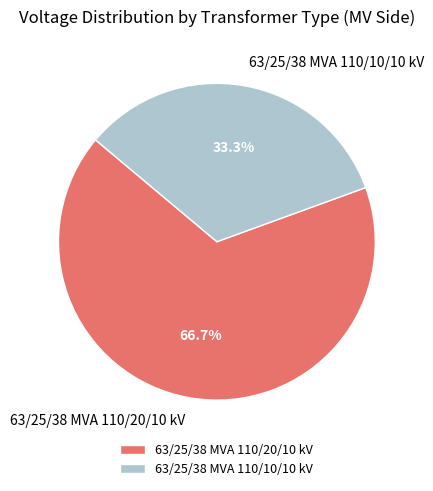

Which slice is the smallest?

63/25/38 MVA 110/10/10 kV